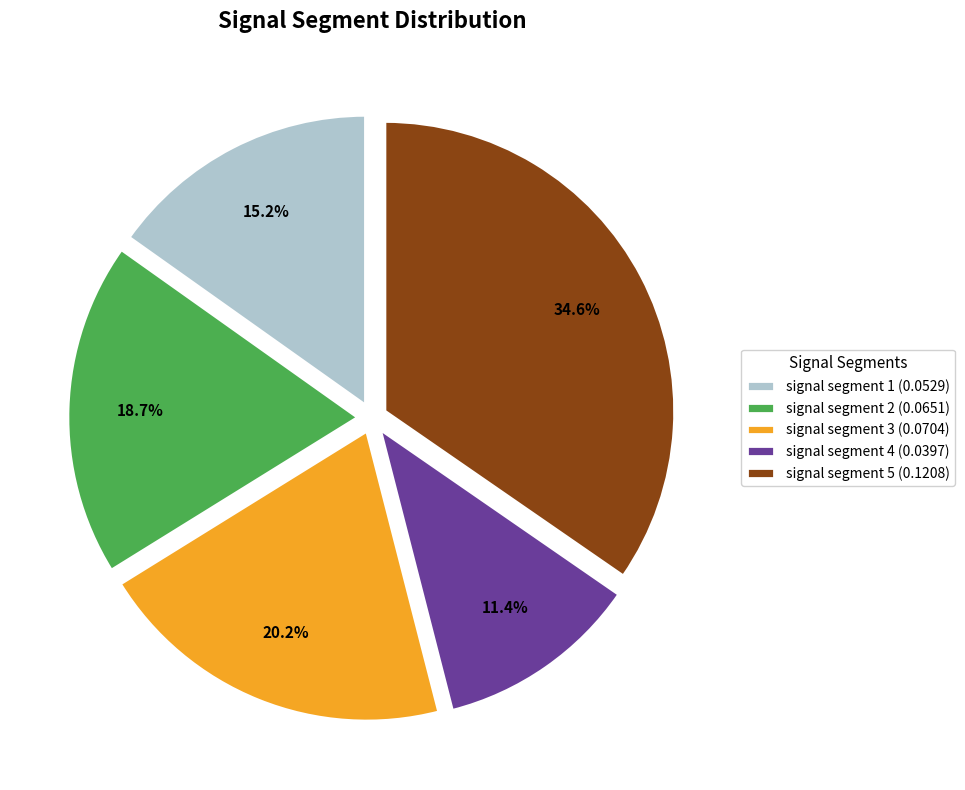

Does signal segment 5 (0.1208) represent more than half of the total?

No